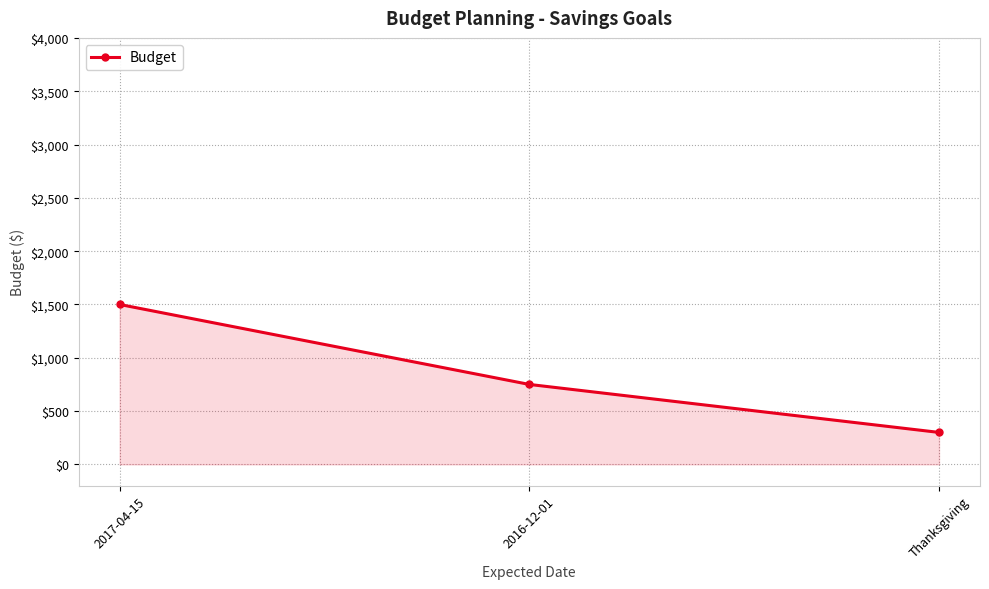

What is the sum of the values at 2017-04-15 and Thanksgiving?

1800